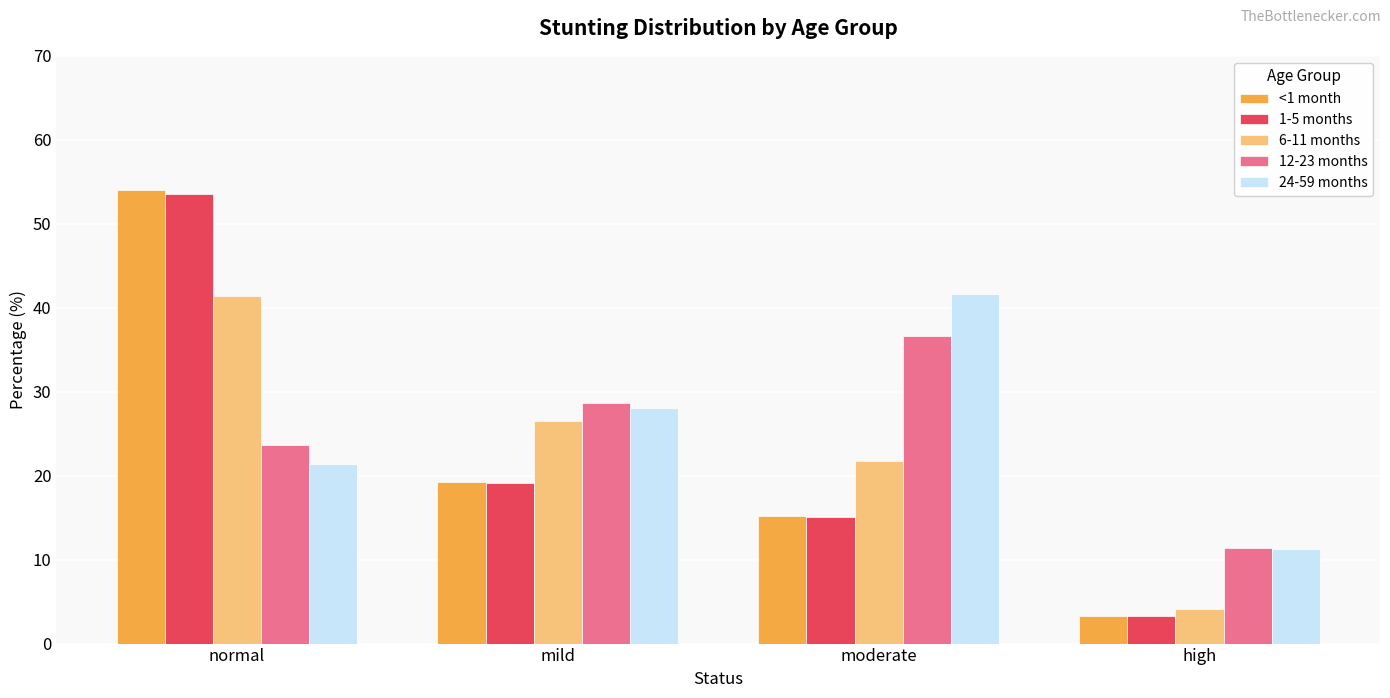

What is the average value of the <1 month series?

22.9